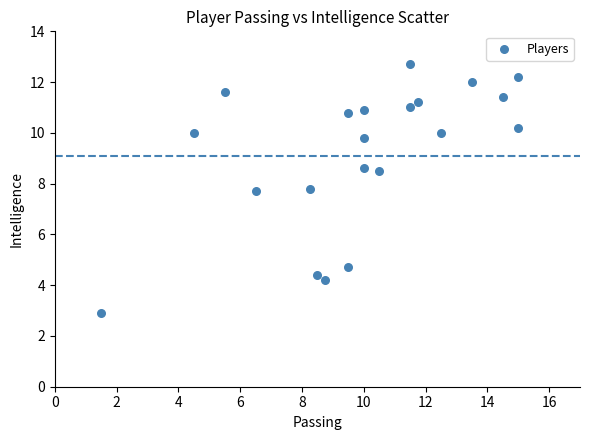

What is the range of Y values (max minus min)?

9.8